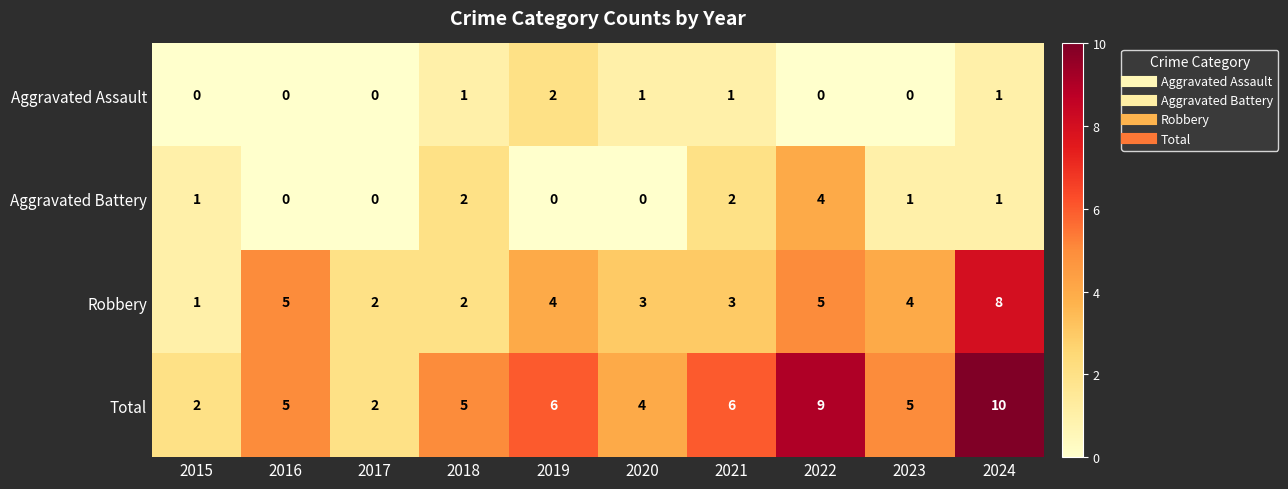

At which category does the chart reach its peak across all series?

2024